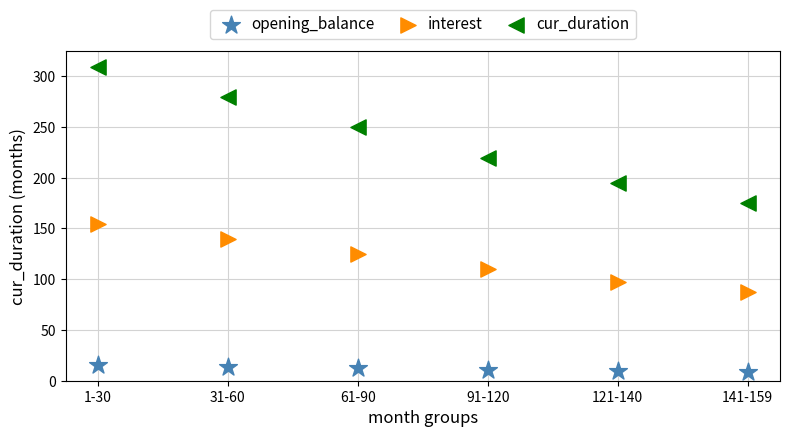

In the cur_duration series, what Y value is closest to 242?

249.5